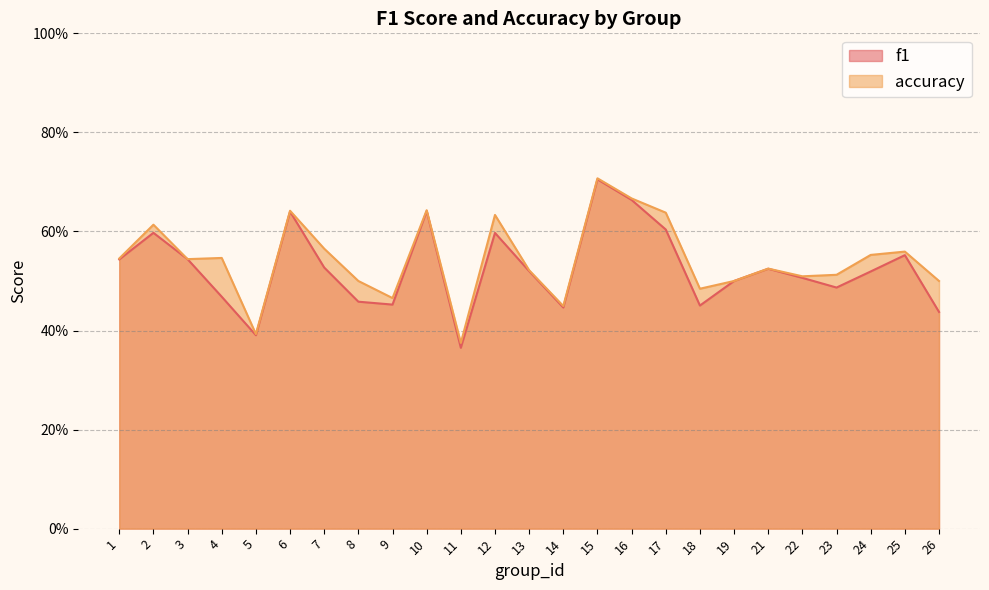

Reading left to right, transcribe all the data shown in this chart.

f1: 1=0.5	2=0.6	3=0.5	4=0.5	5=0.4	6=0.6	7=0.5	8=0.5	9=0.5	10=0.6	11=0.4	12=0.6	13=0.5	14=0.4	15=0.7	16=0.7	17=0.6	18=0.5	19=0.5	21=0.5	22=0.5	23=0.5	24=0.5	25=0.6	26=0.4
accuracy: 1=0.5	2=0.6	3=0.5	4=0.5	5=0.4	6=0.6	7=0.6	8=0.5	9=0.5	10=0.6	11=0.4	12=0.6	13=0.5	14=0.4	15=0.7	16=0.7	17=0.6	18=0.5	19=0.5	21=0.5	22=0.5	23=0.5	24=0.6	25=0.6	26=0.5